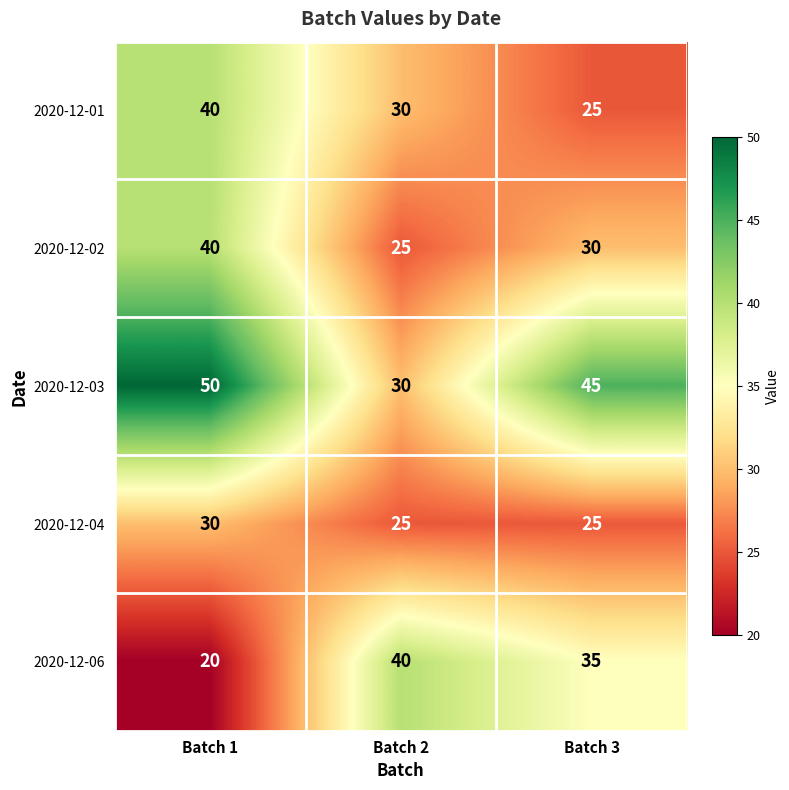

How many data points does each series have?

3